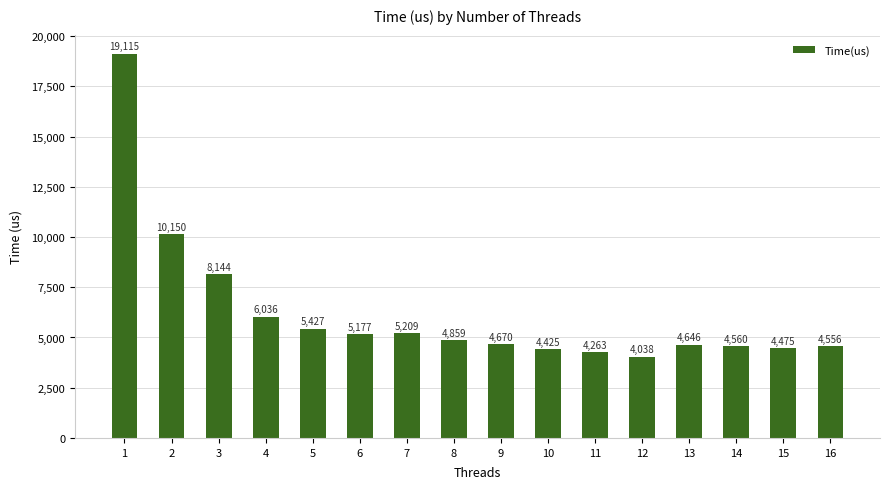

Approximately how many times larger is the value at 6 compared to 10?

1.2